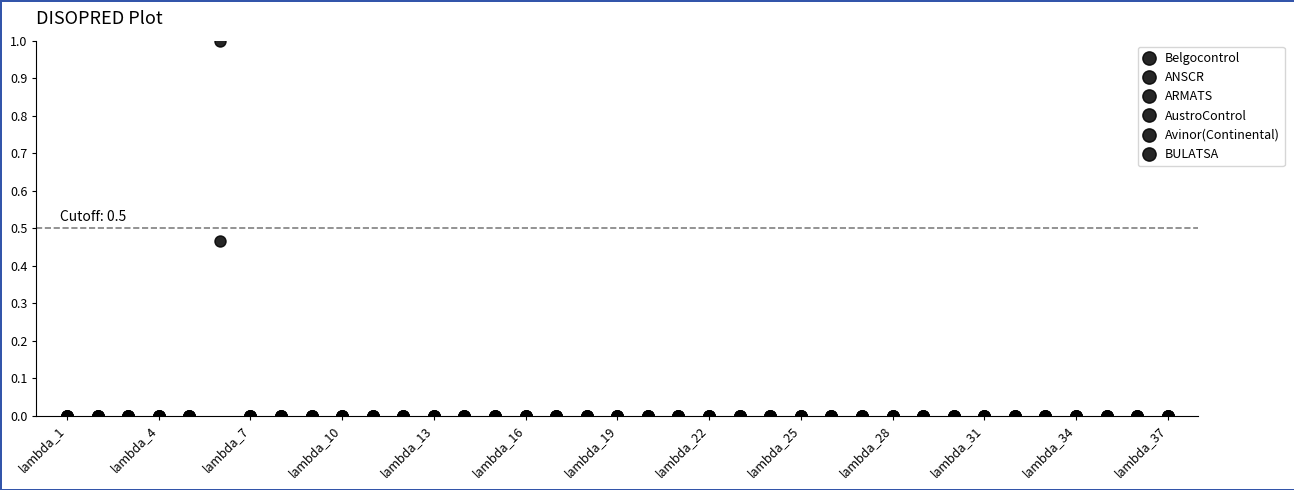

What is the difference between the maximum and minimum values in the ARMATS series?

0.5